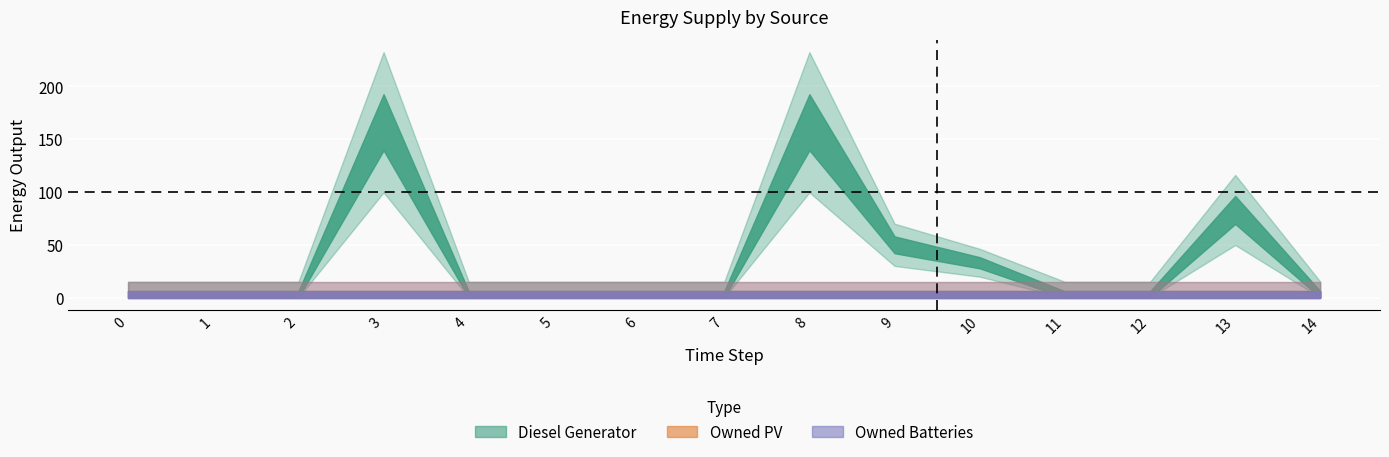

Is the value of Owned Batteries at 2 greater than the value of Owned PV at 7?

No